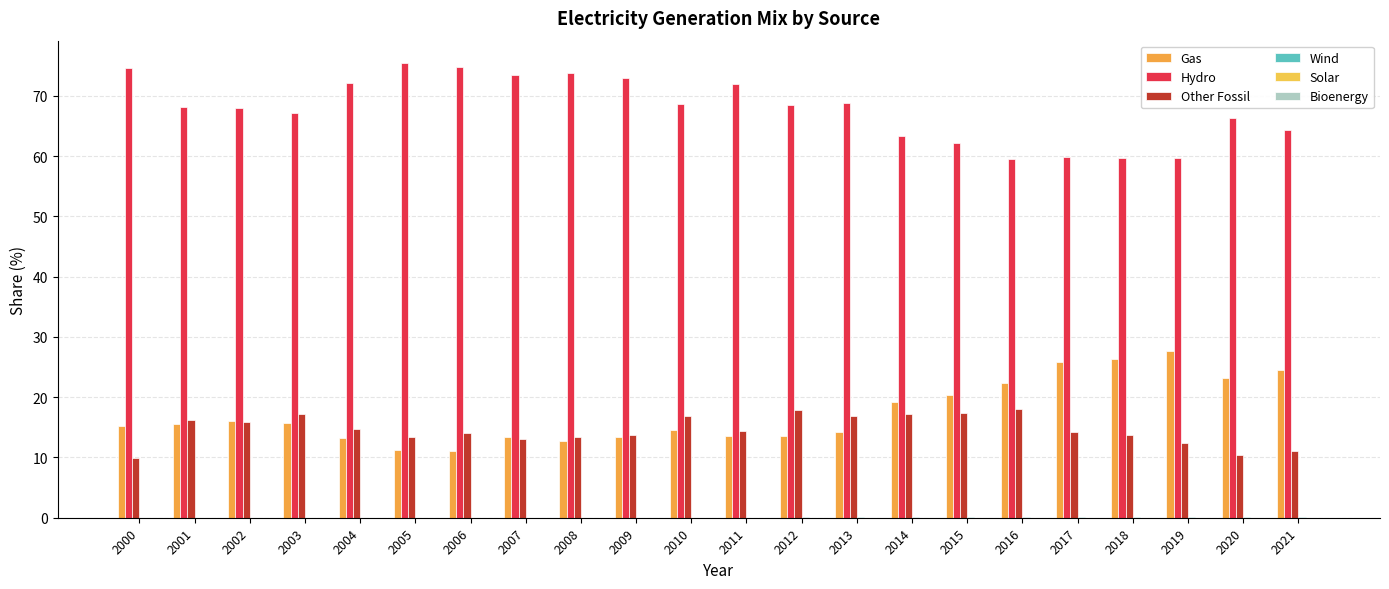

Are the bars grouped side by side (vs. stacked)?

Yes